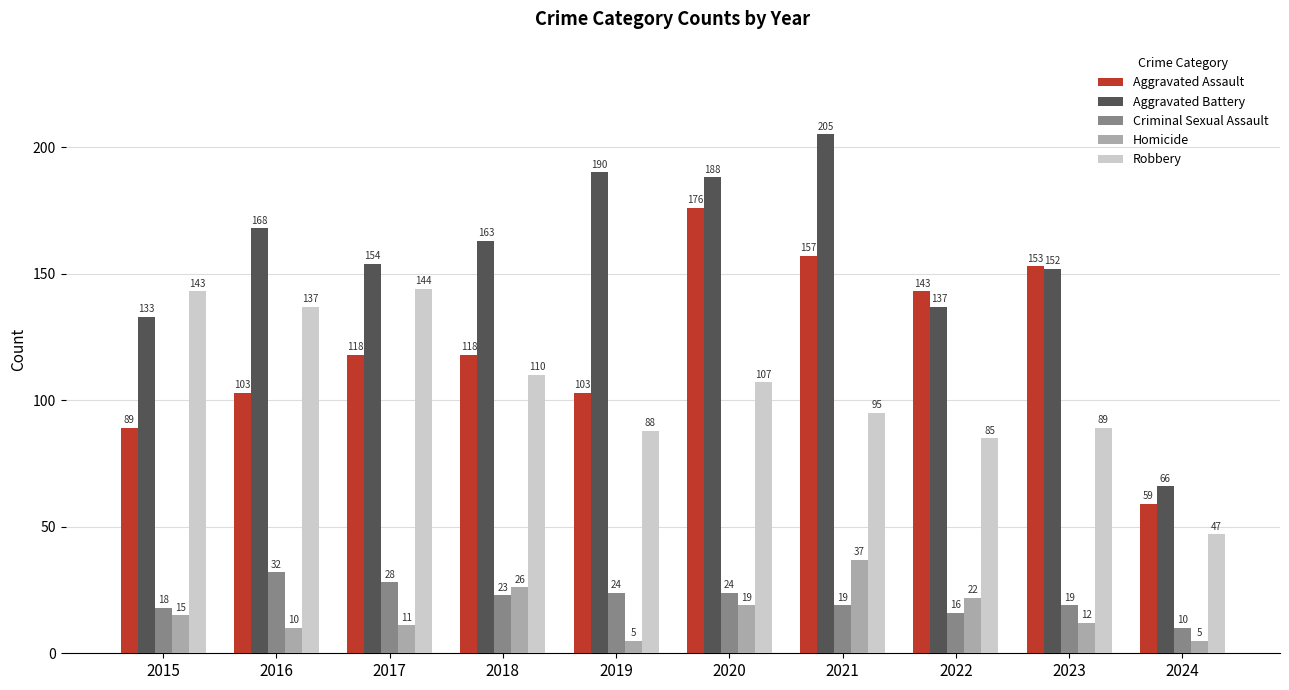

At which label is Aggravated Battery closest to 135?

2015